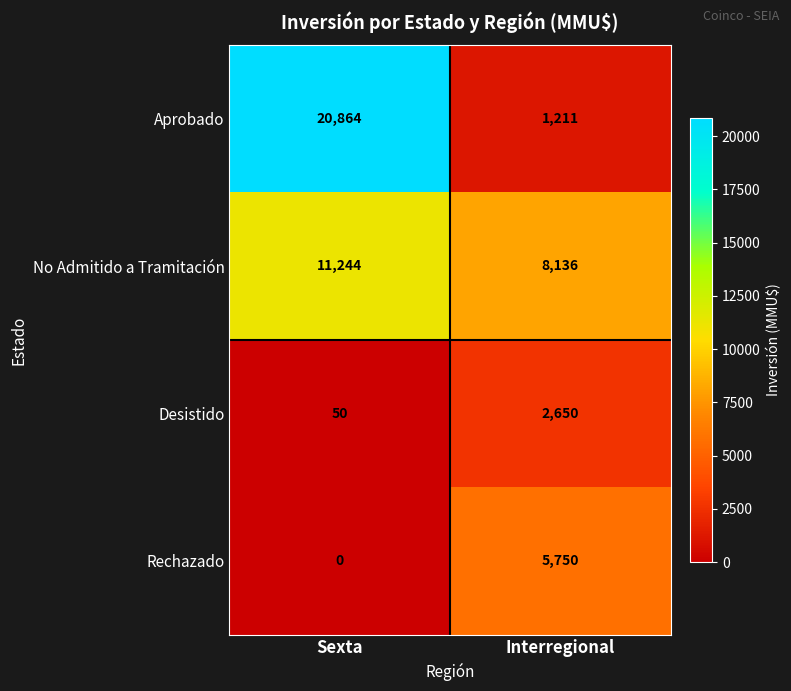

At which category does the chart reach its minimum across all series?

Sexta